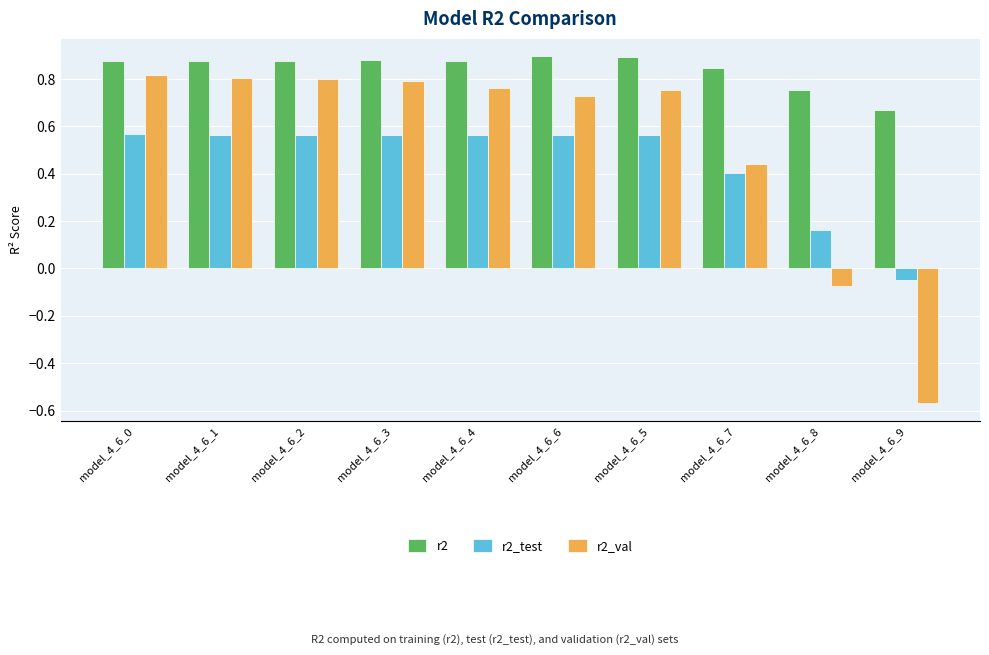

List the series in order of their peak value, lowest first.

r2_test, r2_val, r2